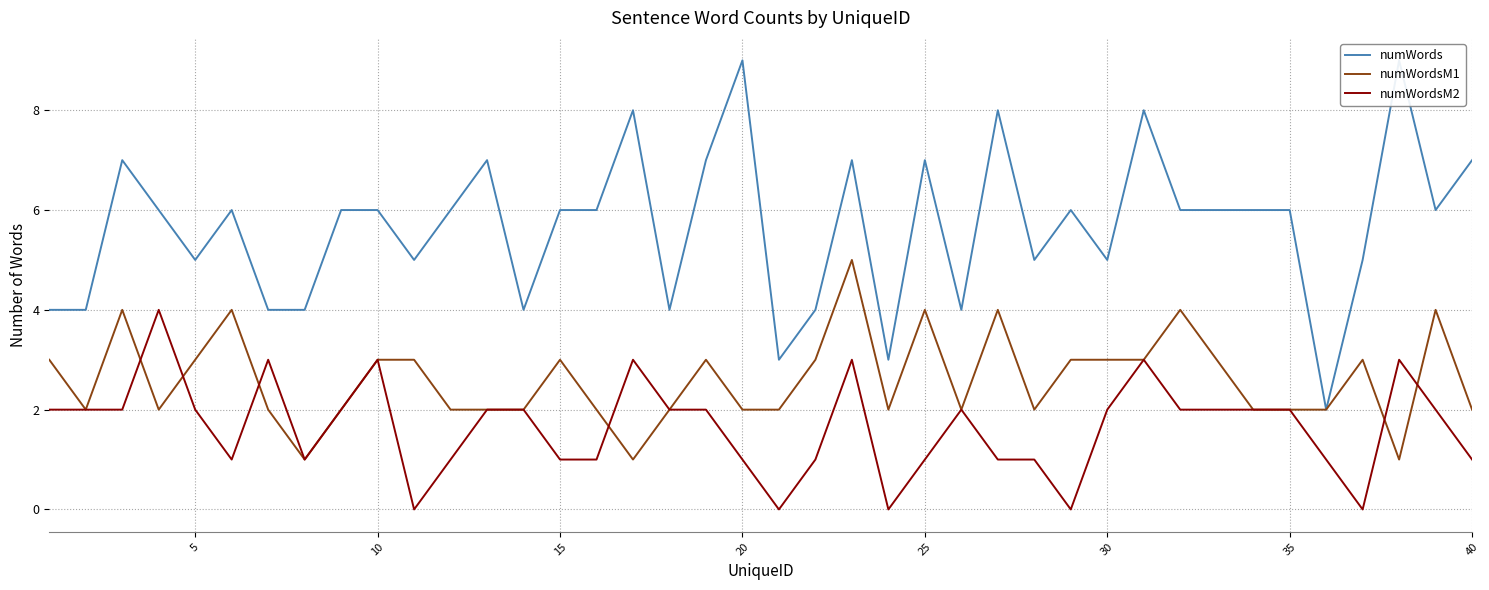

Is it true that numWordsM1 equals 1 at 35?

False